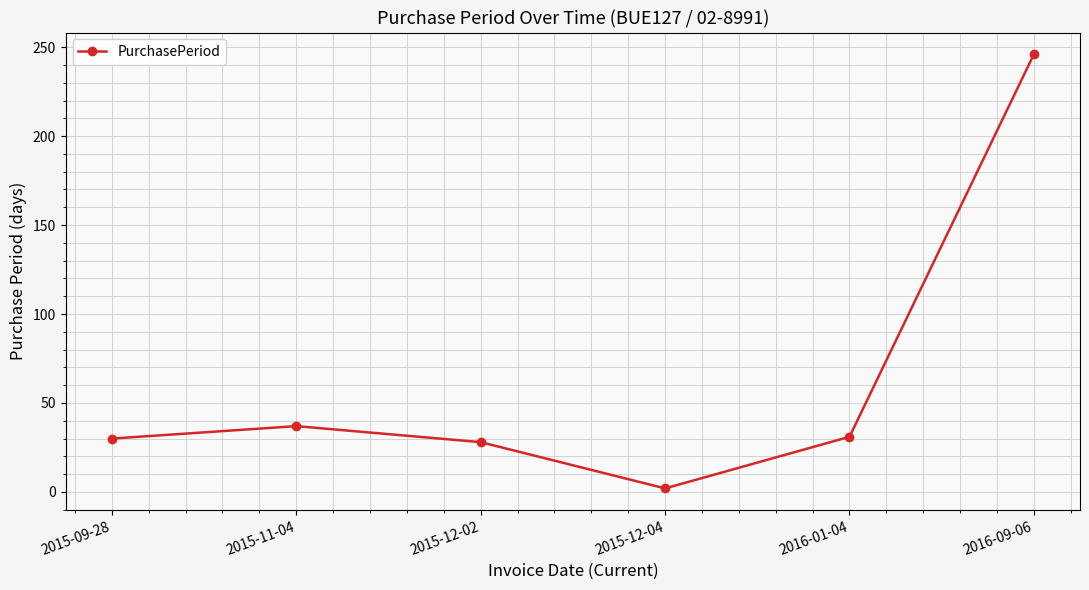

The value at 2015-12-02 is 28. True or false?

True